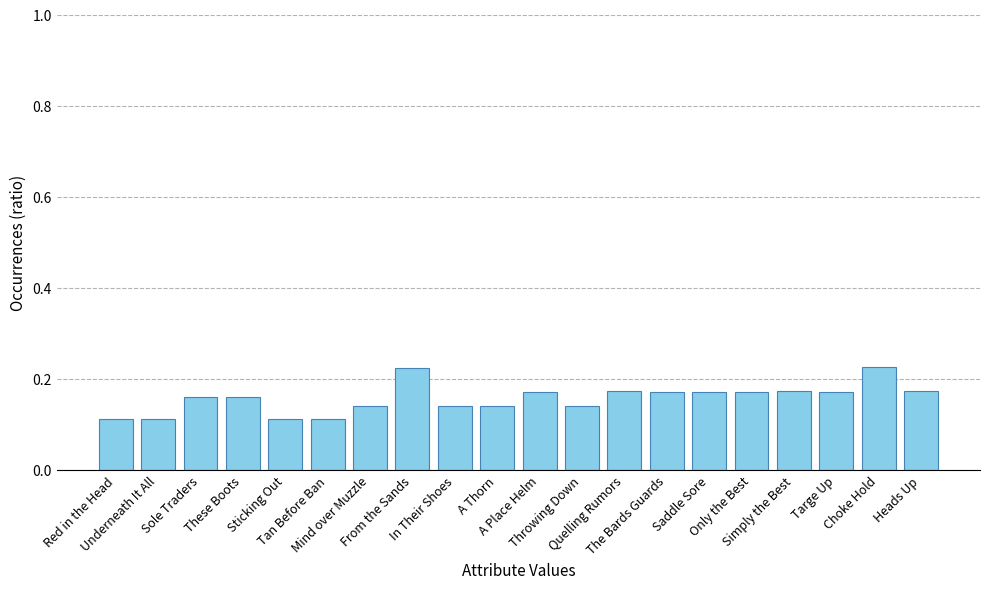

How many values are between 0 and 1?

20